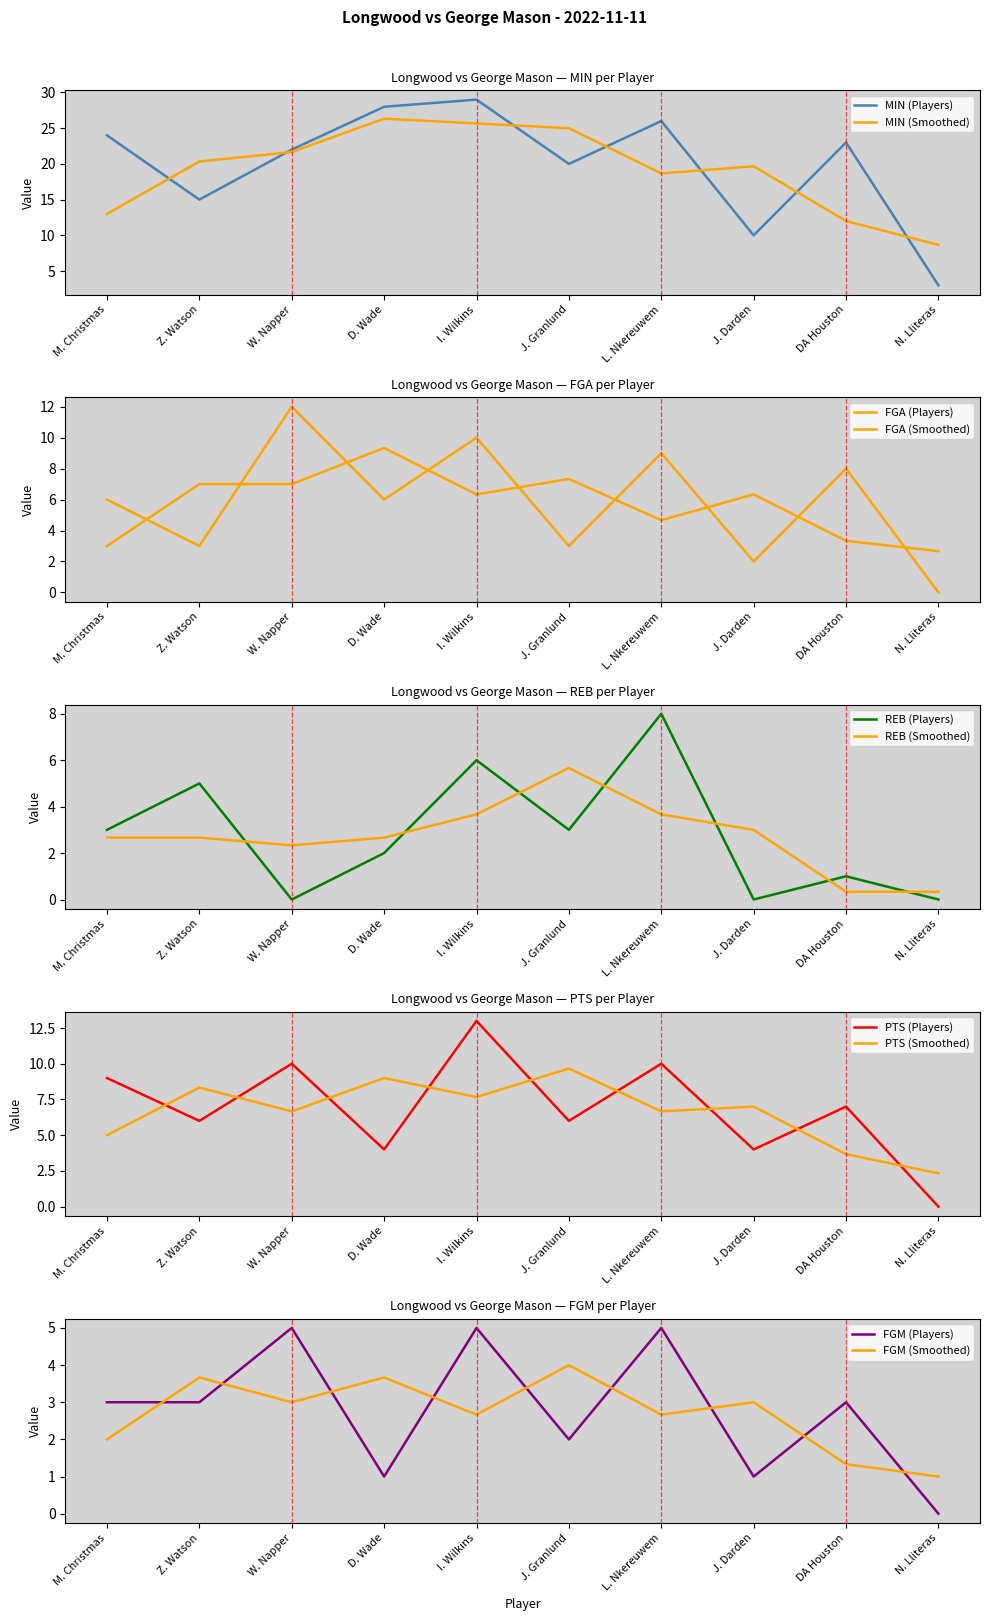

Where is the first local maximum for PTS?

W. Napper